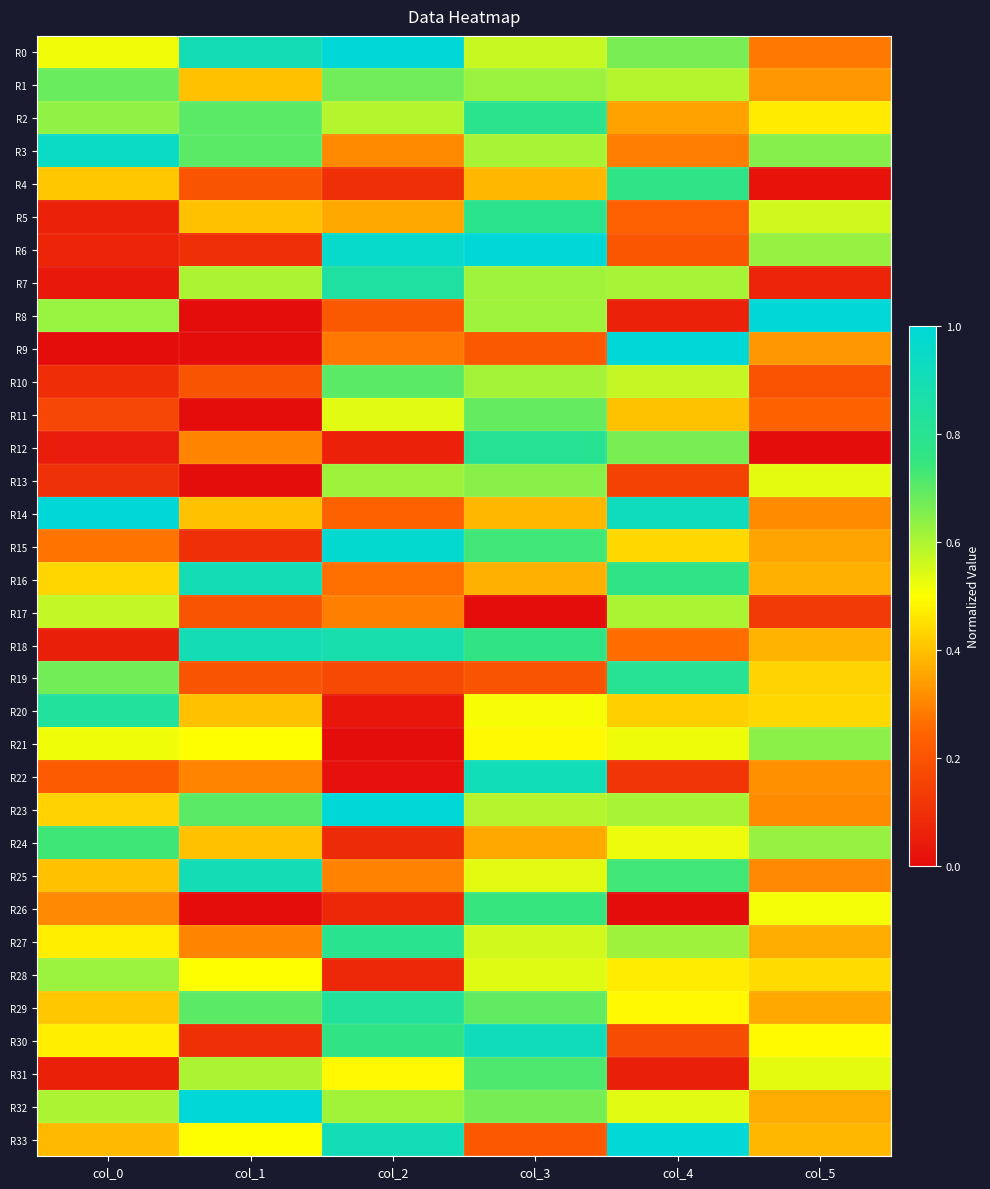

Reading left to right, extract all data points from this chart.

R0: col_0=0.5	col_1=0.9	col_2=1.0	col_3=0.6	col_4=0.7	col_5=0.3
R1: col_0=0.7	col_1=0.4	col_2=0.7	col_3=0.6	col_4=0.6	col_5=0.3
R2: col_0=0.6	col_1=0.7	col_2=0.6	col_3=0.8	col_4=0.3	col_5=0.5
R3: col_0=0.9	col_1=0.7	col_2=0.3	col_3=0.6	col_4=0.3	col_5=0.6
R4: col_0=0.4	col_1=0.2	col_2=0.1	col_3=0.4	col_4=0.8	col_5=0.0
R5: col_0=0.1	col_1=0.4	col_2=0.4	col_3=0.8	col_4=0.2	col_5=0.6
R6: col_0=0.1	col_1=0.1	col_2=1.0	col_3=1.0	col_4=0.2	col_5=0.6
R7: col_0=0.0	col_1=0.6	col_2=0.8	col_3=0.6	col_4=0.6	col_5=0.1
R8: col_0=0.6	col_1=0.0	col_2=0.2	col_3=0.6	col_4=0.1	col_5=1.0
R9: col_0=0.0	col_1=0.0	col_2=0.3	col_3=0.2	col_4=1.0	col_5=0.3
R10: col_0=0.1	col_1=0.2	col_2=0.7	col_3=0.6	col_4=0.6	col_5=0.2
R11: col_0=0.2	col_1=0.0	col_2=0.5	col_3=0.7	col_4=0.4	col_5=0.2
R12: col_0=0.0	col_1=0.3	col_2=0.1	col_3=0.8	col_4=0.7	col_5=0.0
R13: col_0=0.1	col_1=0.0	col_2=0.6	col_3=0.6	col_4=0.2	col_5=0.5
R14: col_0=1.0	col_1=0.4	col_2=0.2	col_3=0.4	col_4=0.9	col_5=0.3
R15: col_0=0.3	col_1=0.1	col_2=1.0	col_3=0.7	col_4=0.4	col_5=0.4
R16: col_0=0.4	col_1=0.9	col_2=0.3	col_3=0.4	col_4=0.8	col_5=0.4
R17: col_0=0.6	col_1=0.2	col_2=0.3	col_3=0.0	col_4=0.6	col_5=0.1
R18: col_0=0.1	col_1=0.9	col_2=0.9	col_3=0.8	col_4=0.3	col_5=0.4
R19: col_0=0.7	col_1=0.2	col_2=0.2	col_3=0.2	col_4=0.8	col_5=0.4
R20: col_0=0.8	col_1=0.4	col_2=0.0	col_3=0.5	col_4=0.4	col_5=0.4
R21: col_0=0.5	col_1=0.5	col_2=0.0	col_3=0.5	col_4=0.5	col_5=0.6
R22: col_0=0.2	col_1=0.3	col_2=0.0	col_3=0.9	col_4=0.1	col_5=0.3
R23: col_0=0.4	col_1=0.7	col_2=1.0	col_3=0.6	col_4=0.6	col_5=0.3
R24: col_0=0.7	col_1=0.4	col_2=0.1	col_3=0.4	col_4=0.5	col_5=0.6
R25: col_0=0.4	col_1=0.9	col_2=0.3	col_3=0.5	col_4=0.7	col_5=0.3
R26: col_0=0.3	col_1=0.0	col_2=0.1	col_3=0.7	col_4=0.0	col_5=0.5
R27: col_0=0.5	col_1=0.3	col_2=0.8	col_3=0.6	col_4=0.6	col_5=0.4
R28: col_0=0.6	col_1=0.5	col_2=0.1	col_3=0.5	col_4=0.5	col_5=0.4
R29: col_0=0.4	col_1=0.7	col_2=0.8	col_3=0.7	col_4=0.5	col_5=0.4
R30: col_0=0.5	col_1=0.1	col_2=0.8	col_3=0.9	col_4=0.2	col_5=0.5
R31: col_0=0.1	col_1=0.6	col_2=0.5	col_3=0.7	col_4=0.1	col_5=0.5
R32: col_0=0.6	col_1=1.0	col_2=0.6	col_3=0.7	col_4=0.5	col_5=0.4
R33: col_0=0.4	col_1=0.5	col_2=0.9	col_3=0.2	col_4=1.0	col_5=0.4